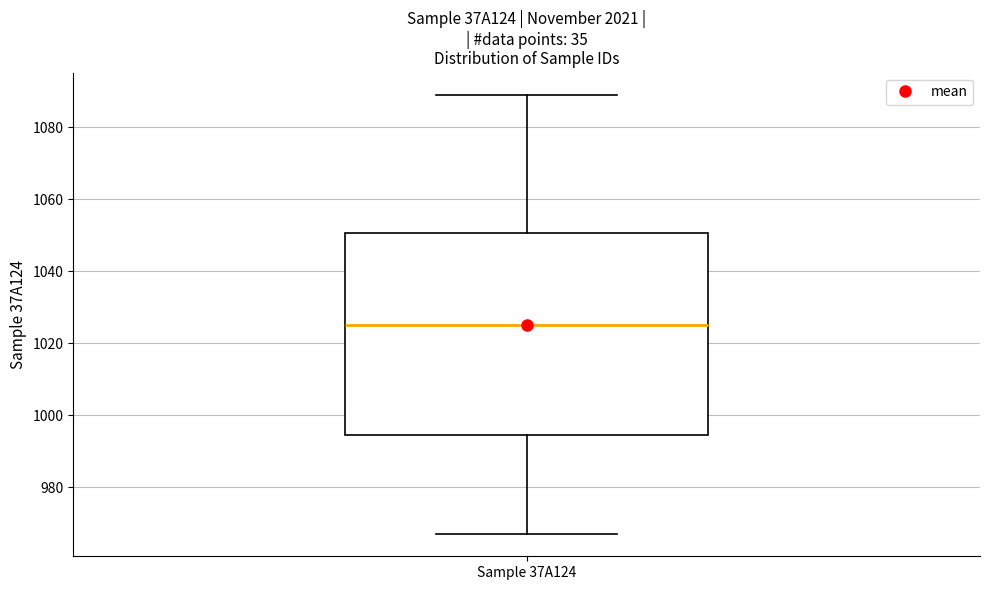

Where is the lower edge of the box for Sample 37A124 on the y-axis? The values are not printed on the chart, so give them approximately, as read against the axis.

994